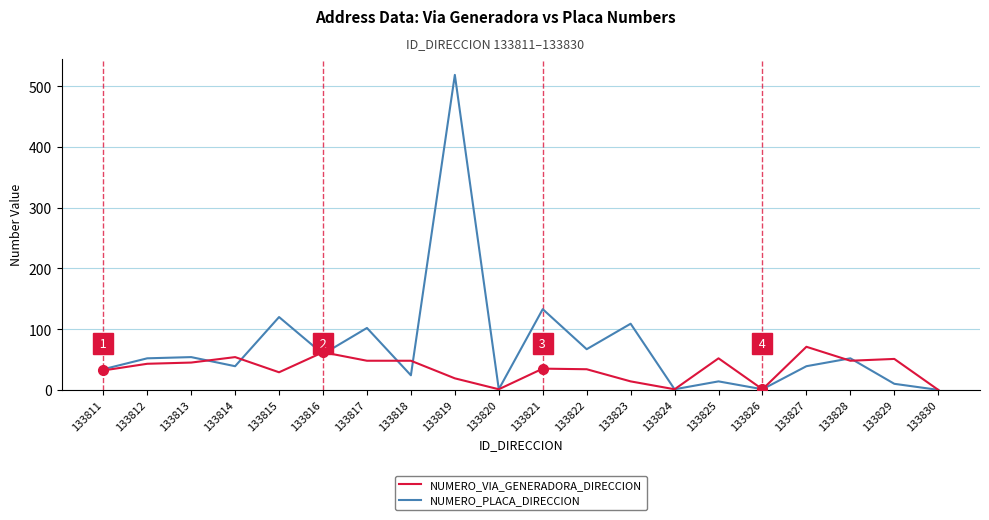

Is it true that NUMERO_PLACA_DIRECCION equals 52 at 133812?

True